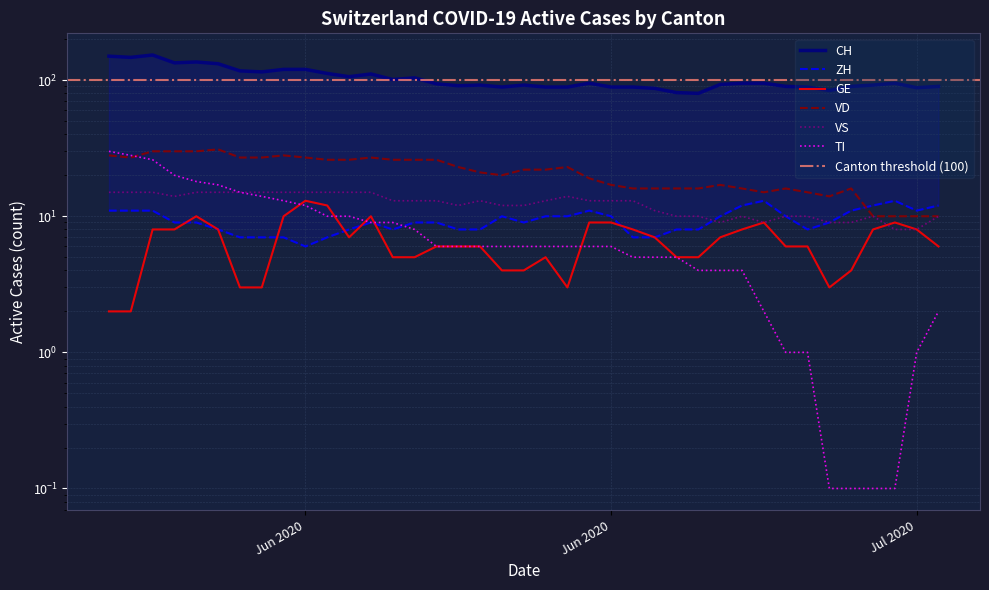

What position from the right is 2020-06-24?

15